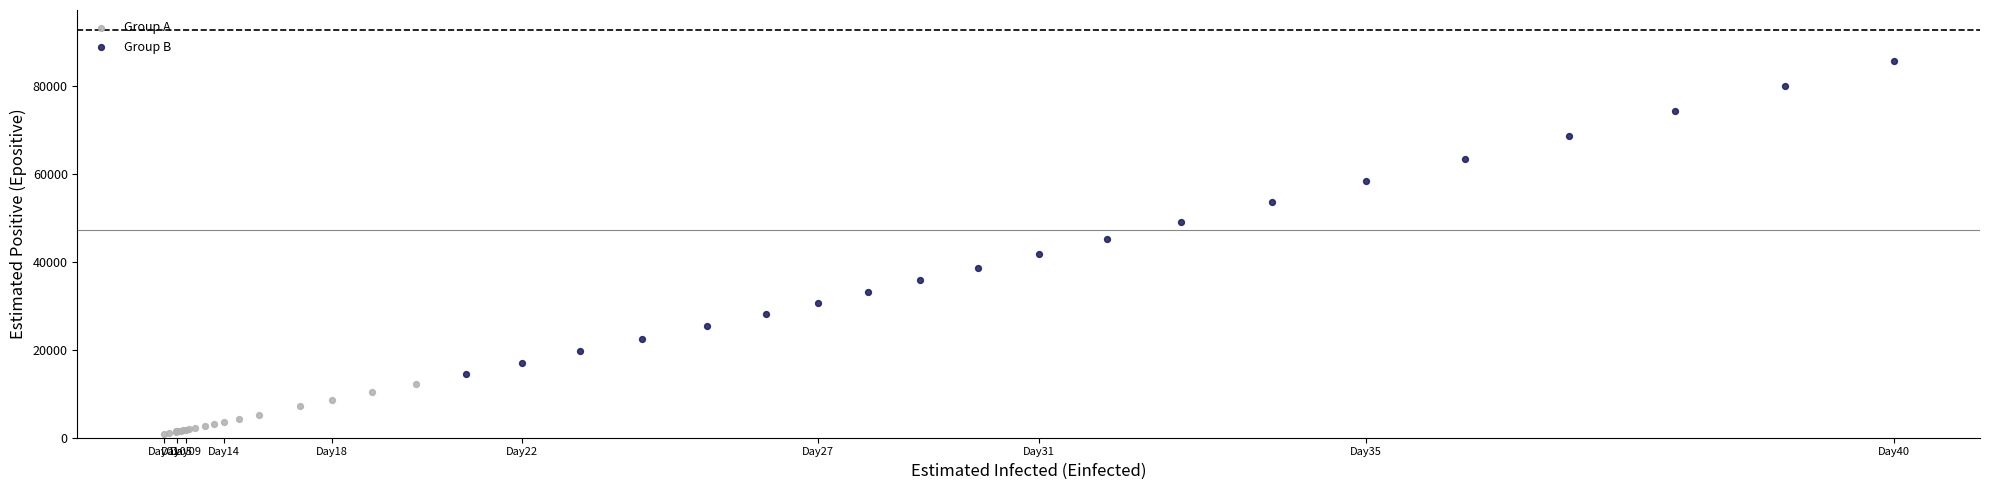

Which series has the largest Y range (max minus min)?

Group B